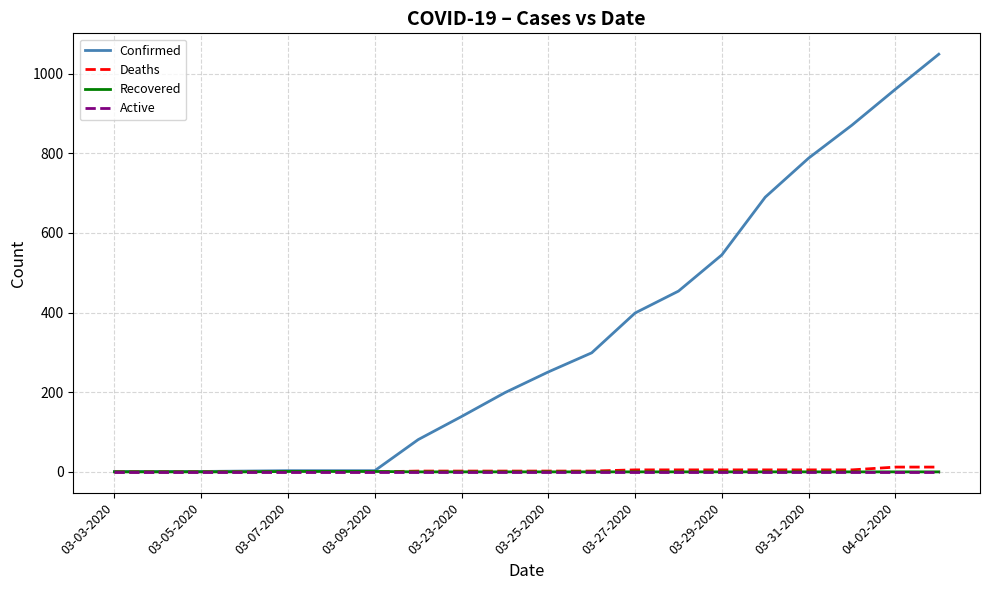

Which series has the largest total across all categories?

Confirmed